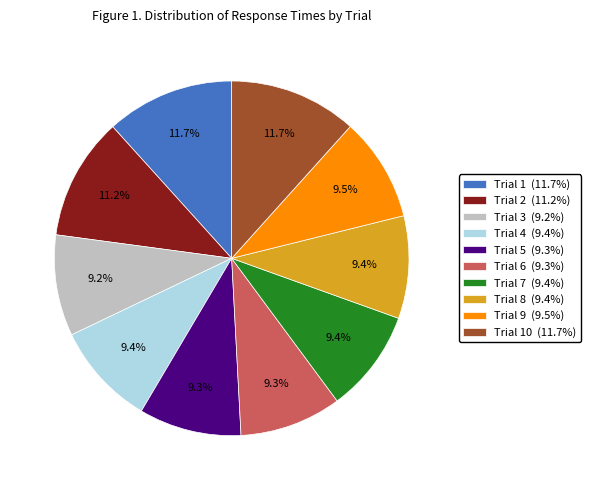

Which has a higher value, Trial 9 (9.5%) or Trial 1 (11.7%)?

Trial 1 (11.7%)